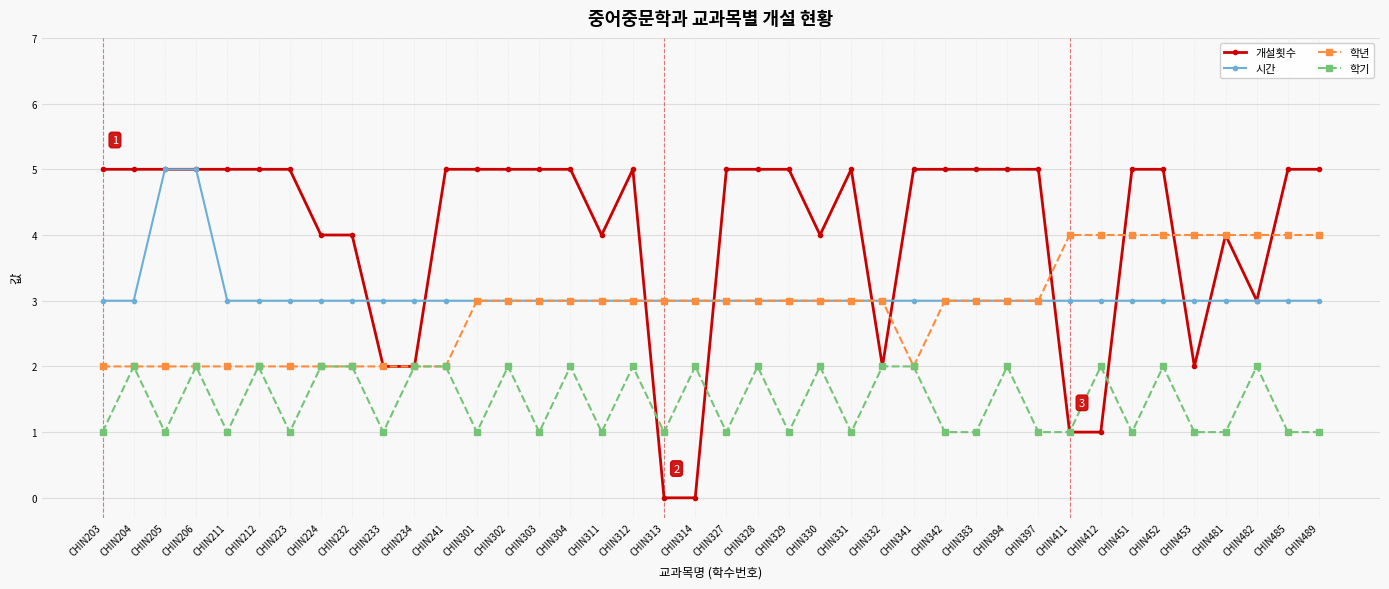

What is the sum of the 개설횟수 values at CHIN212 and CHIN328?

10